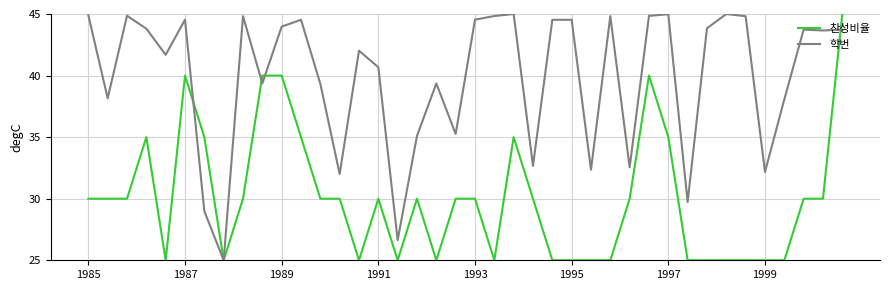

True or false: 찬성비율 and 학번 cross at least once.

True